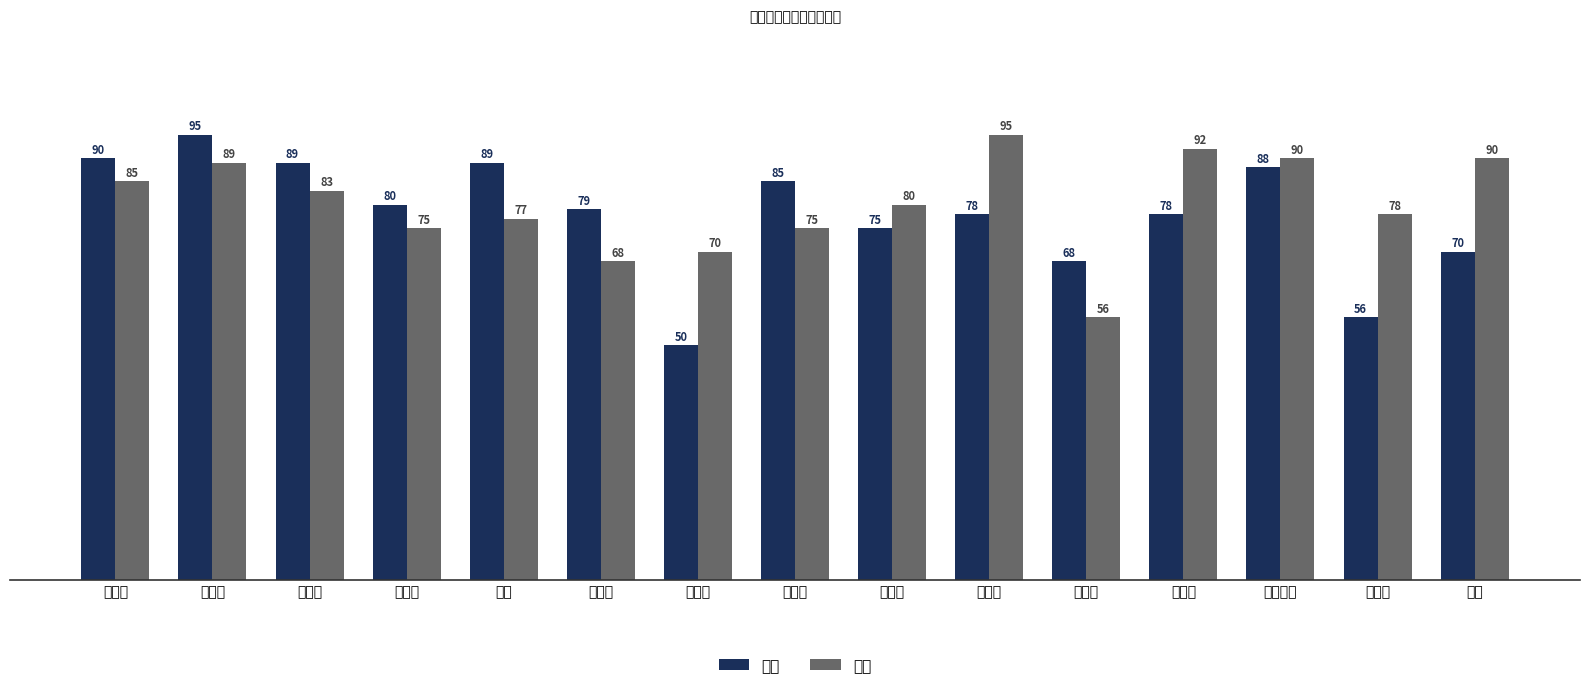

Which label corresponds to the largest value in the chart?

任盈盈